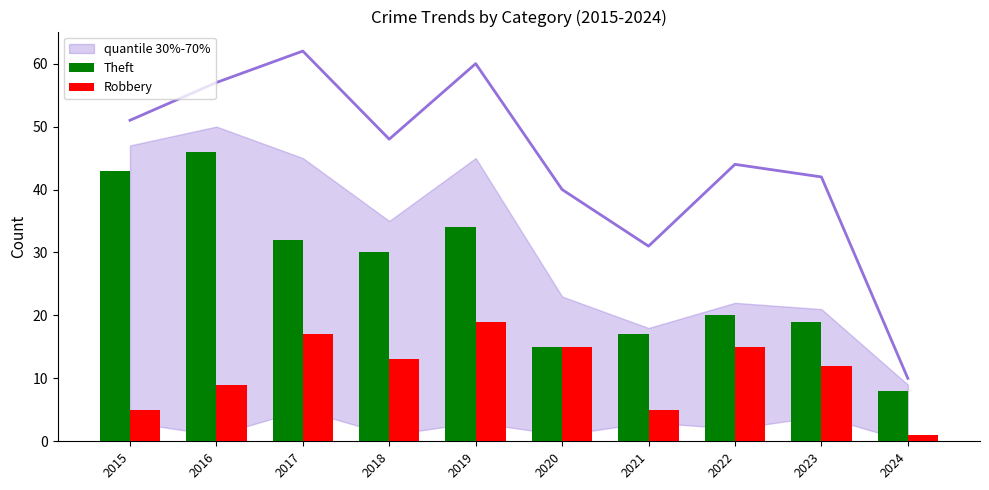

At which label does Robbery reach its minimum?

2024